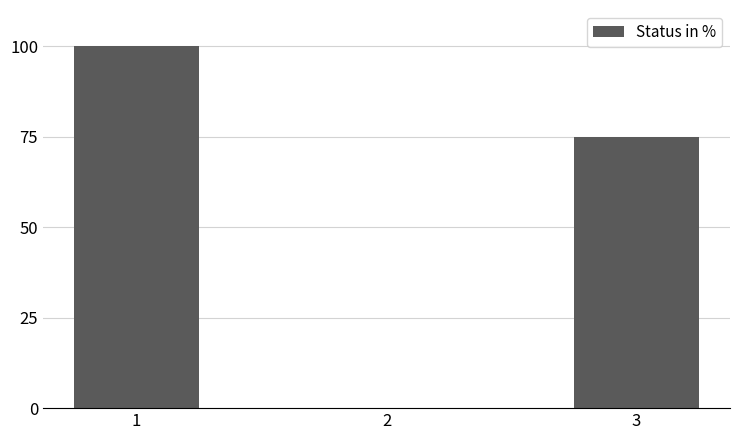

What value does the data have at 3, to the nearest 10?

80